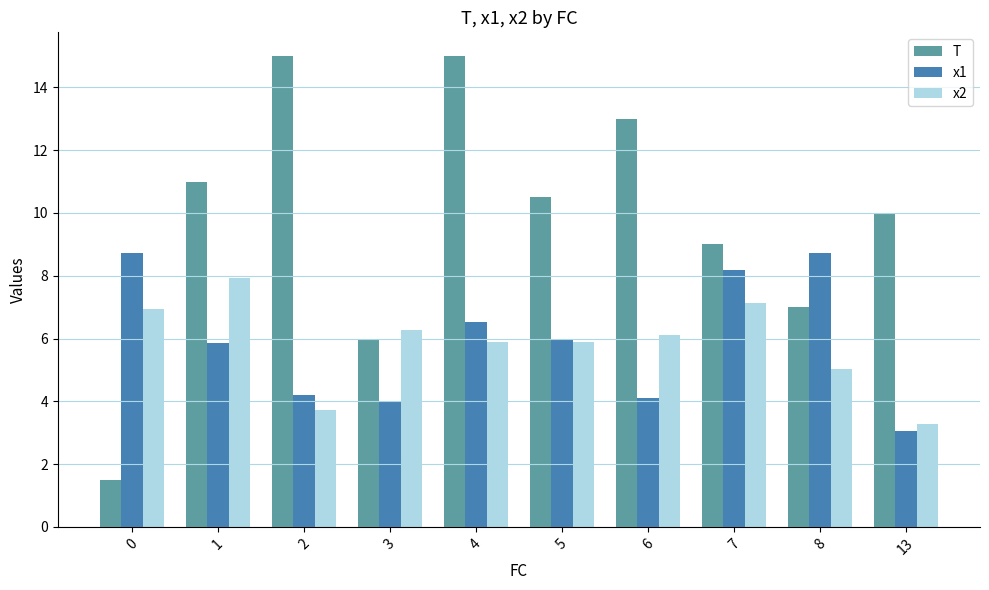

What is the value of the x1 bar at the 8th from the left?

8.2